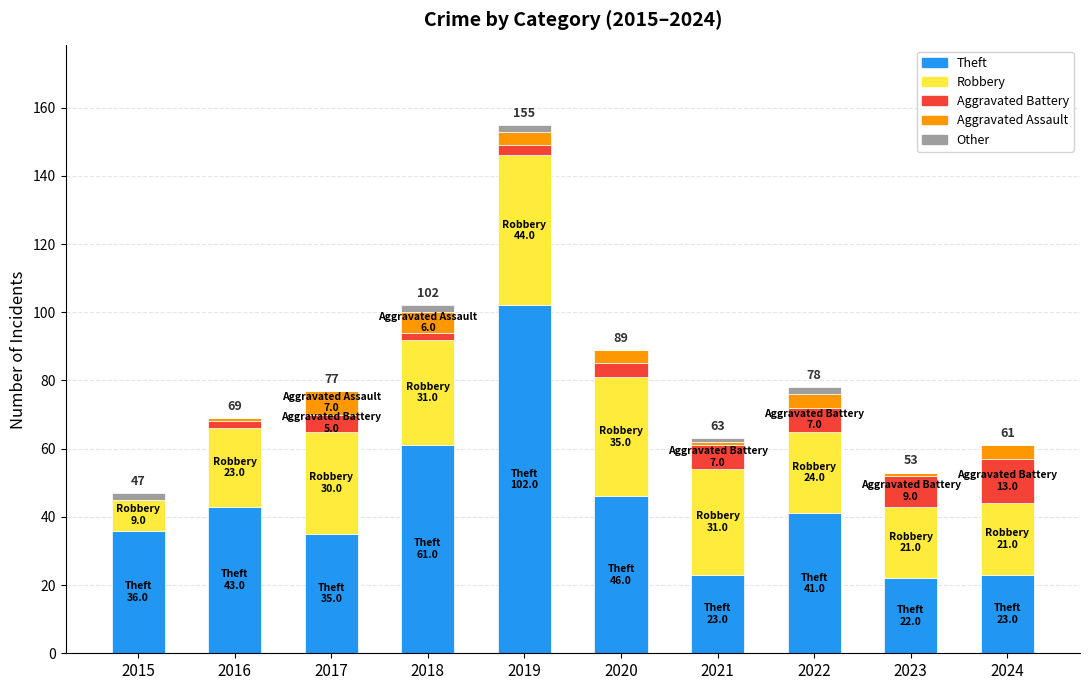

At which category is the sum across all series the highest?

2019